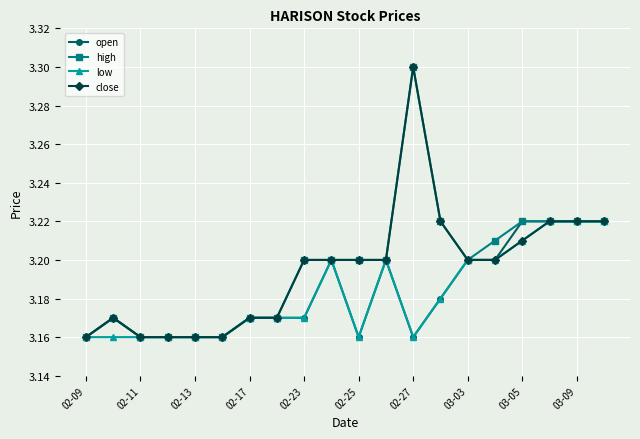

Count the low values in the range 3 to 4.

20